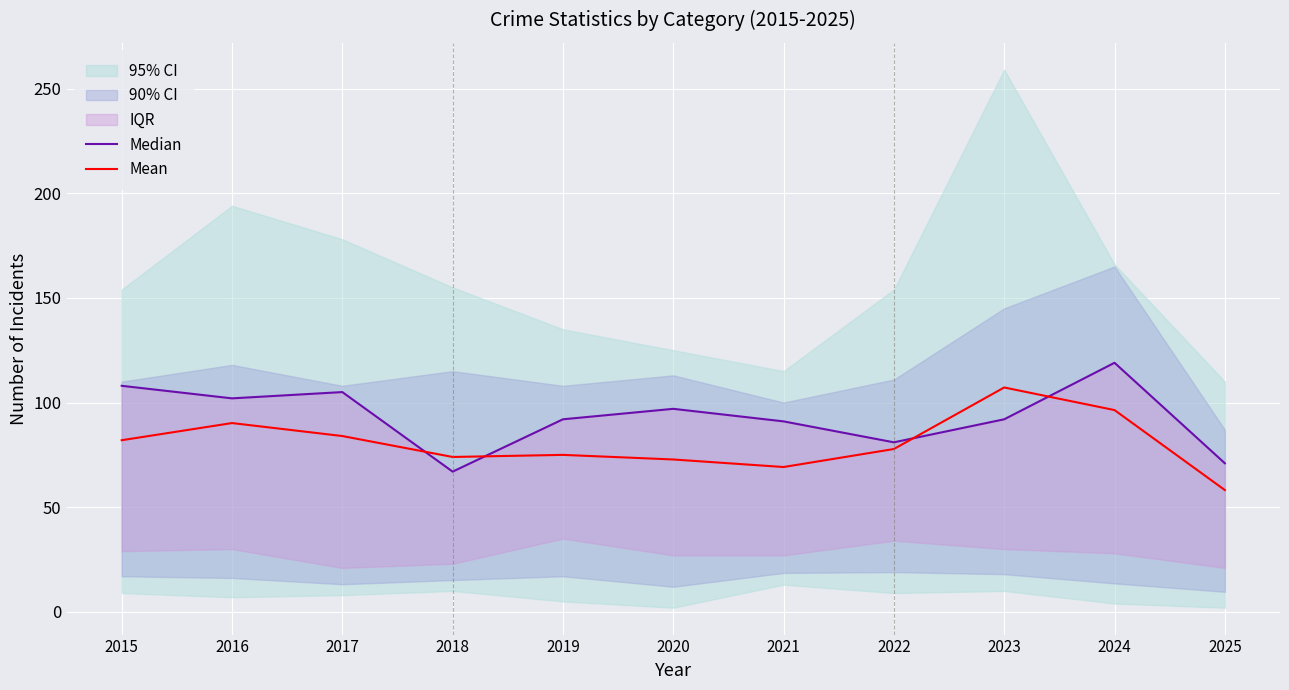

Is it true that Mean equals 69.2 at 2021?

True